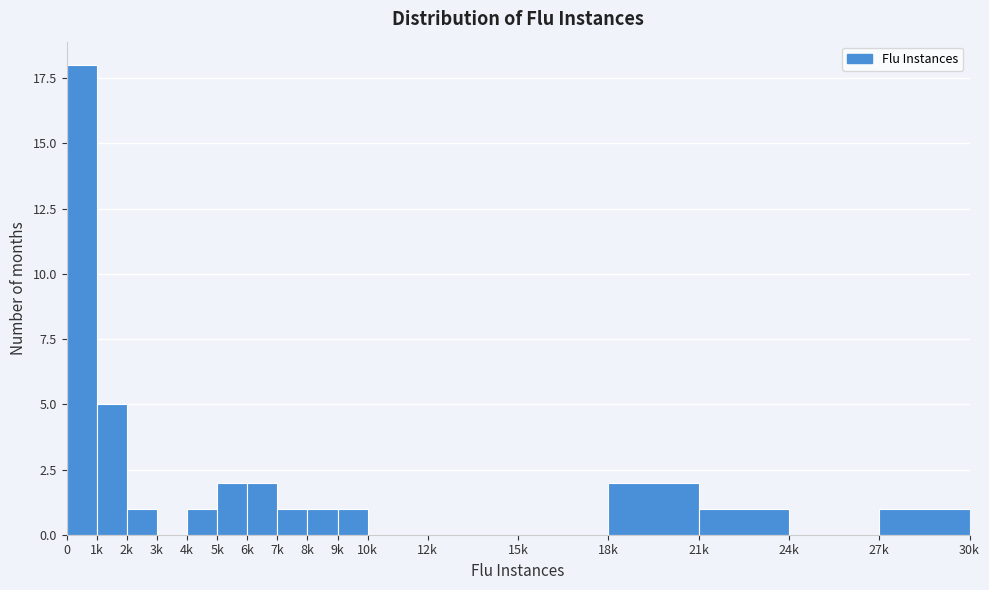

Reading left to right, transcribe all the data shown in this chart.

0=18	1k=5	2k=1	3k=0	4k=1	5k=2	6k=2	7k=1	8k=1	9k=1	10k=0	12k=0	15k=0	18k=2	21k=1	24k=0	27k=1